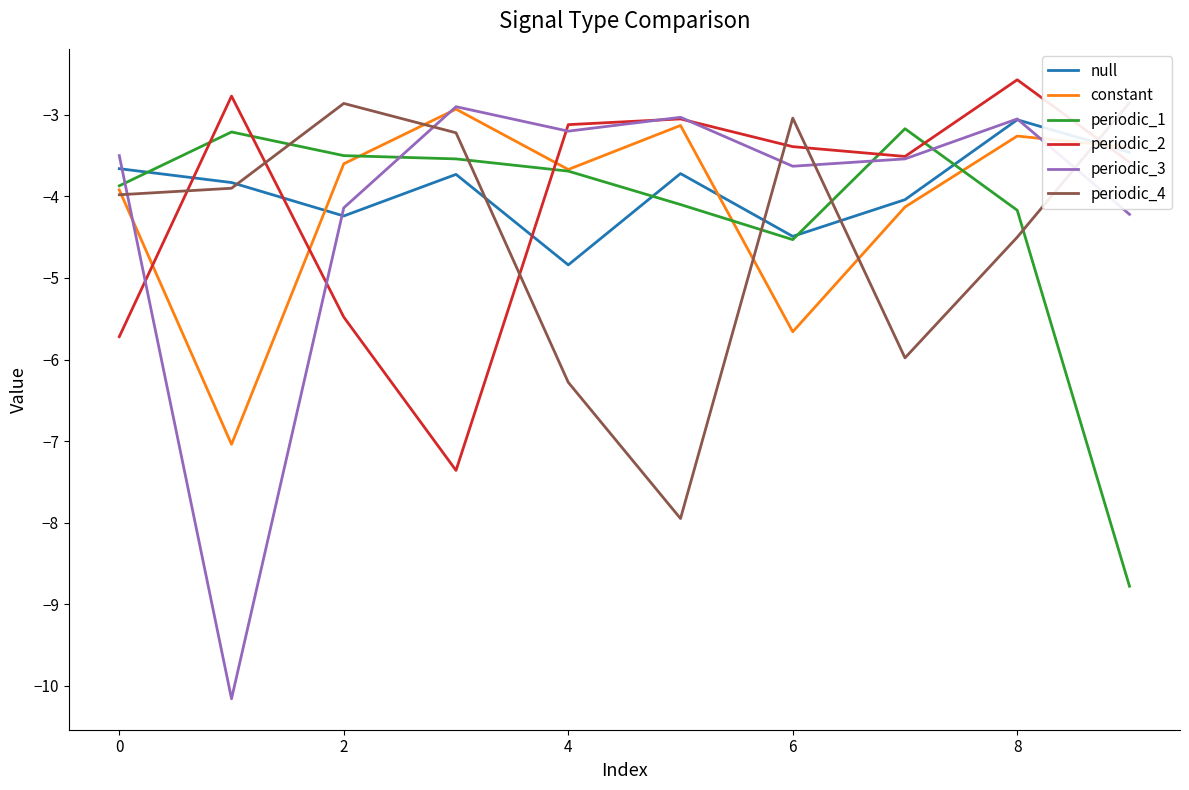

How many values in the periodic_2 series are below -3?

8